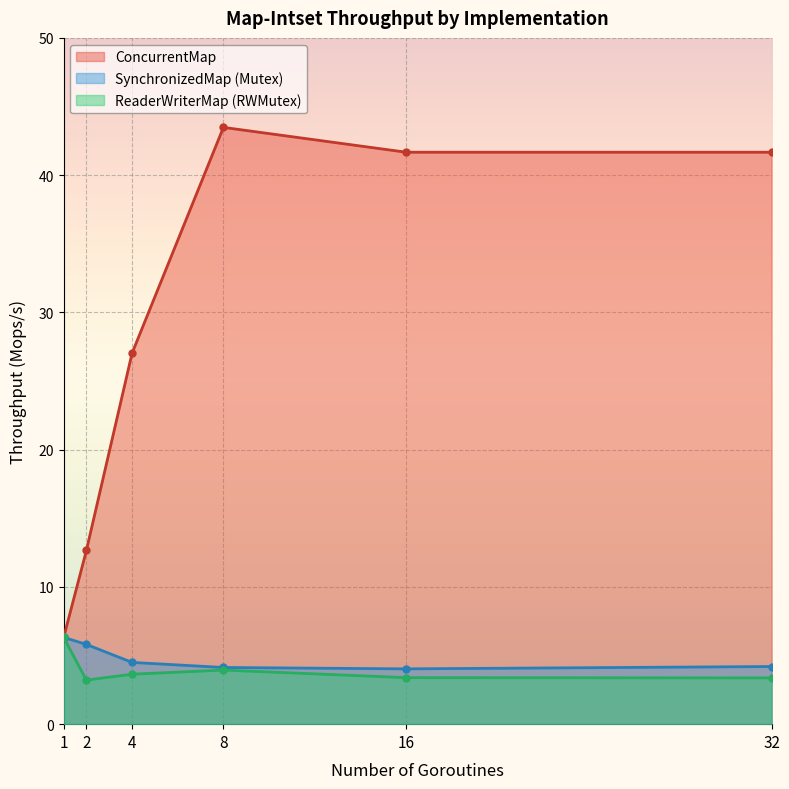

True or false: ReaderWriterMap (RWMutex) and SynchronizedMap (Mutex) intersect in this chart.

False